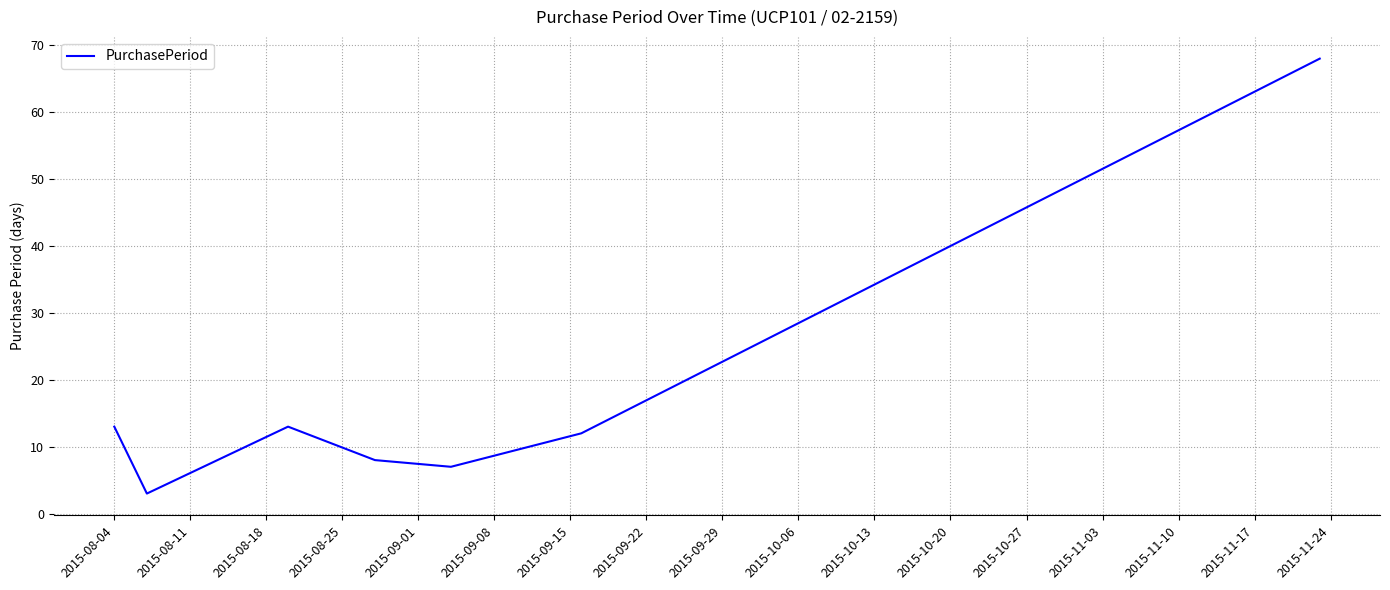

Reading left to right, list all the values displayed in this chart.

13	3	13	8	7	12	68